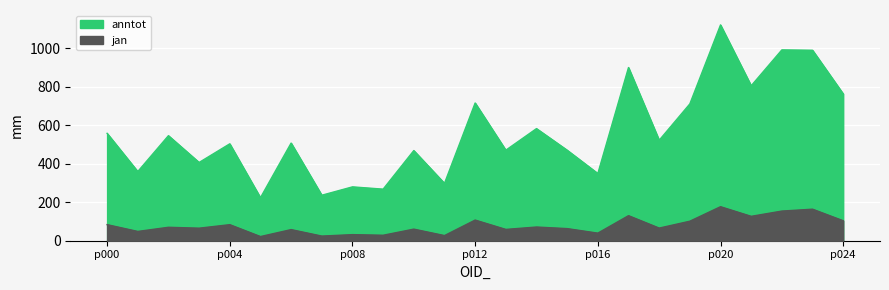

Which category has the lowest value in the anntot series?

5